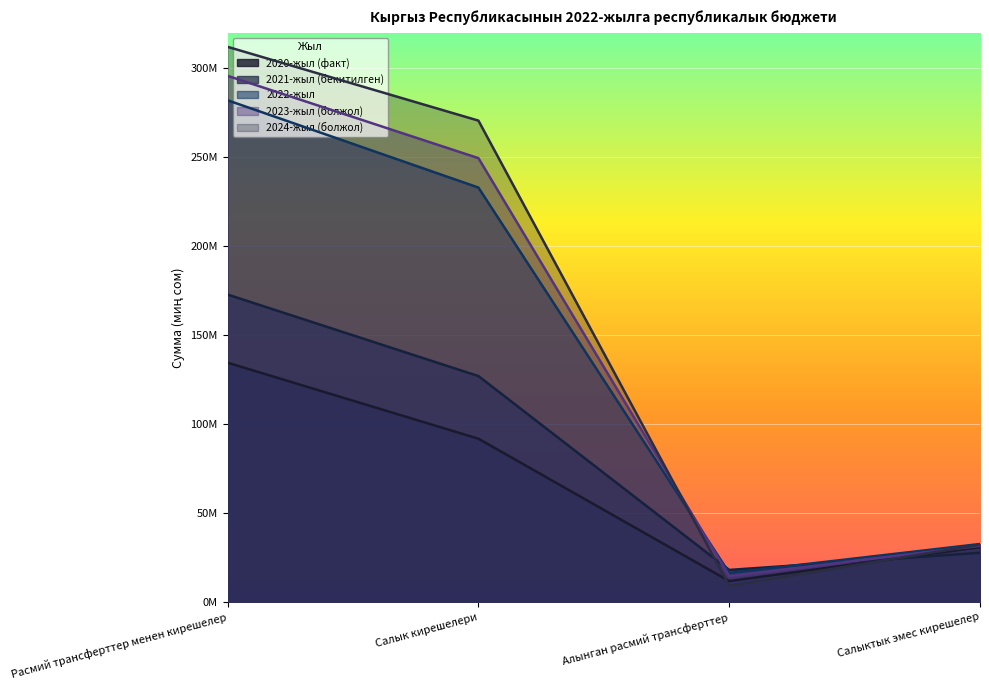

What is the sum of all 2024-жыл (болжол) values?

624326971.6